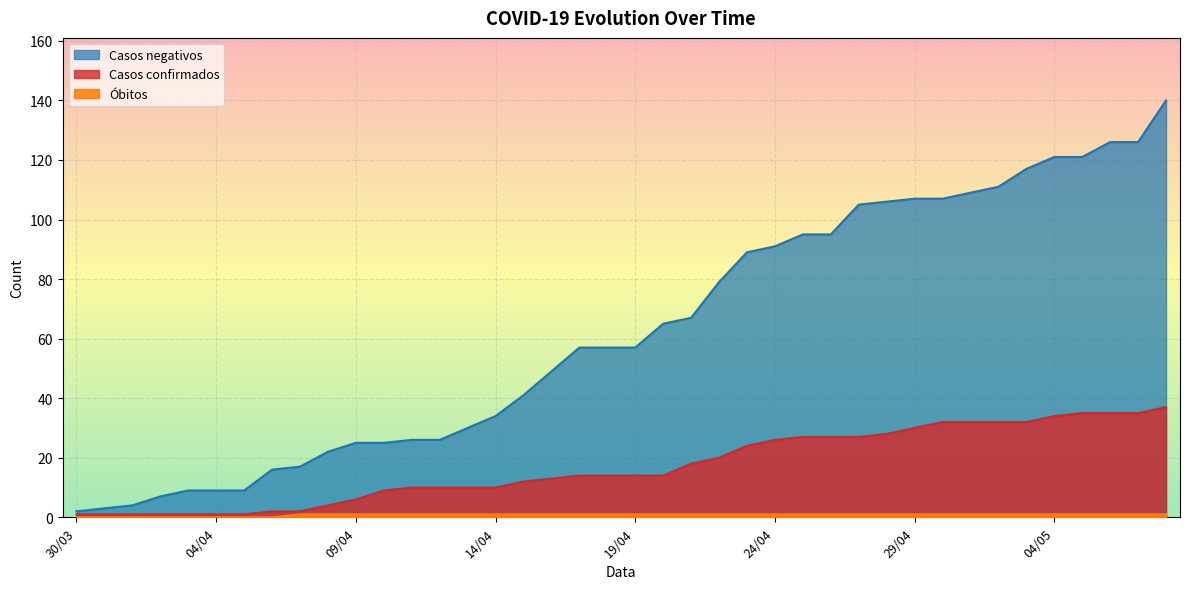

What is the label of the 5th point from the right?

04/05